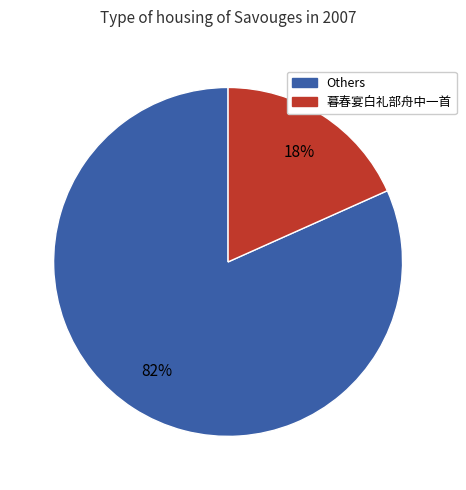

To the nearest percent, what is the average slice percentage?

50%